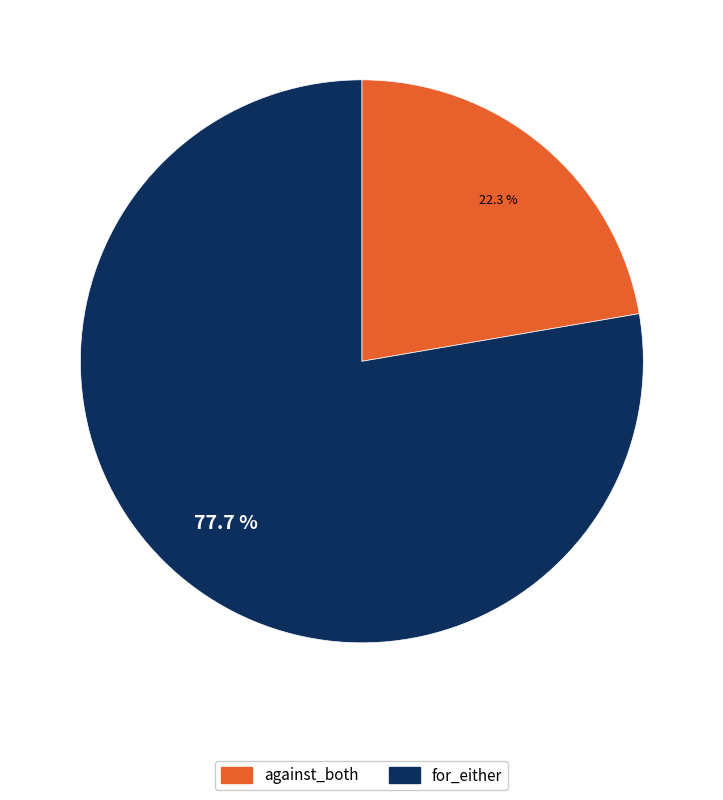

True or false: for_either accounts for 86% of the total.

False